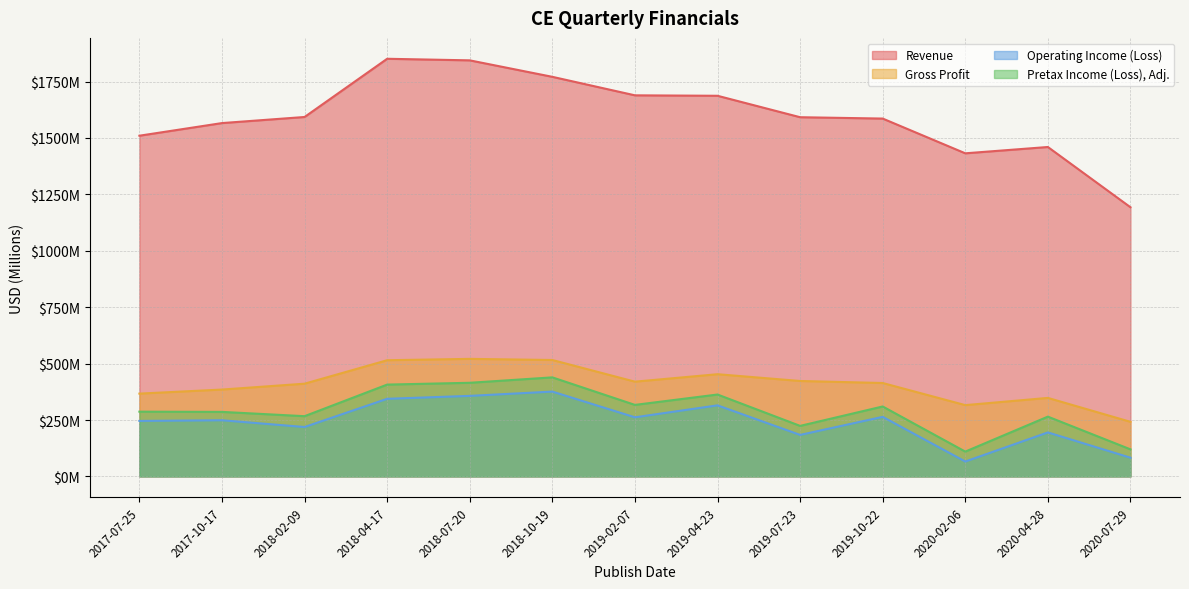

What is the average value of the Pretax Income (Loss), Adj. series?

293